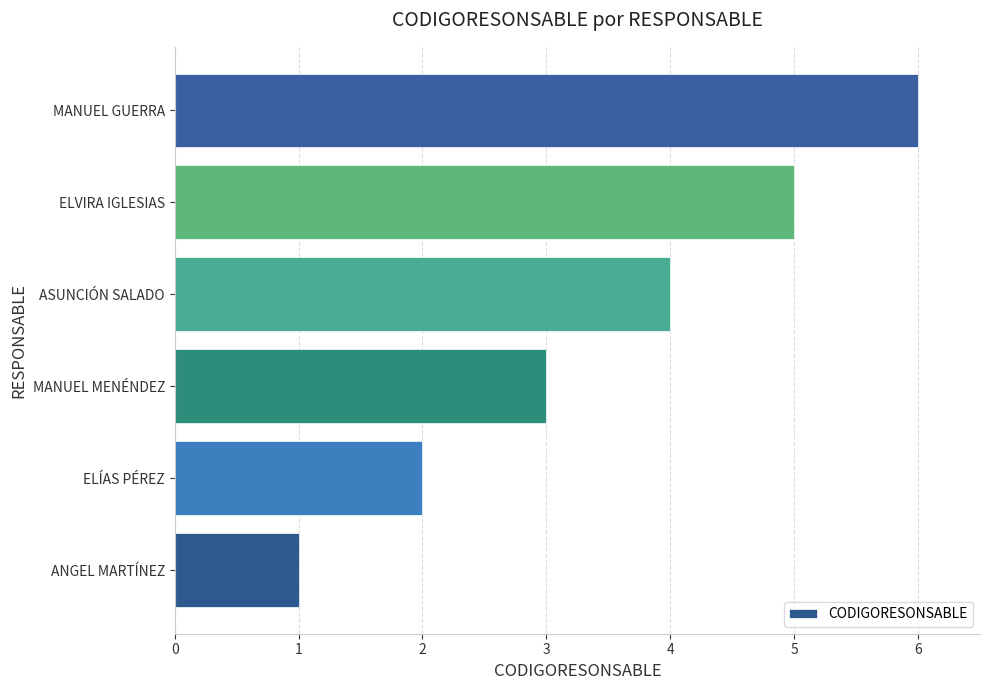

The chart shows a value of 3 at ELÍAS PÉREZ. True or false?

False